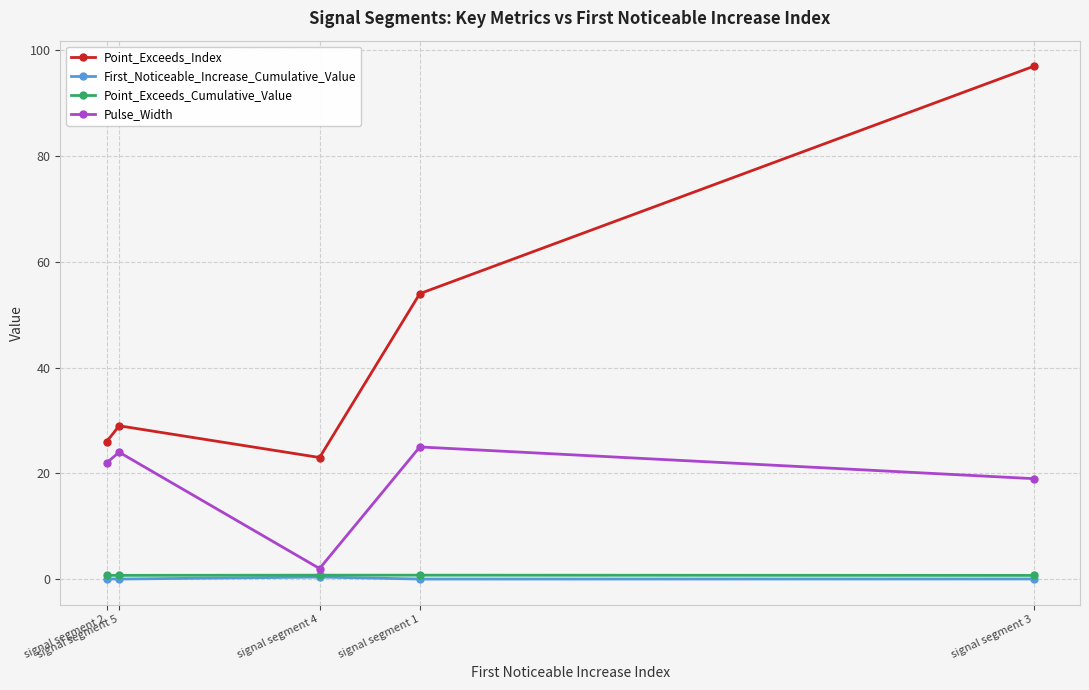

True or false: Pulse_Width and First_Noticeable_Increase_Cumulative_Value cross at least once.

False